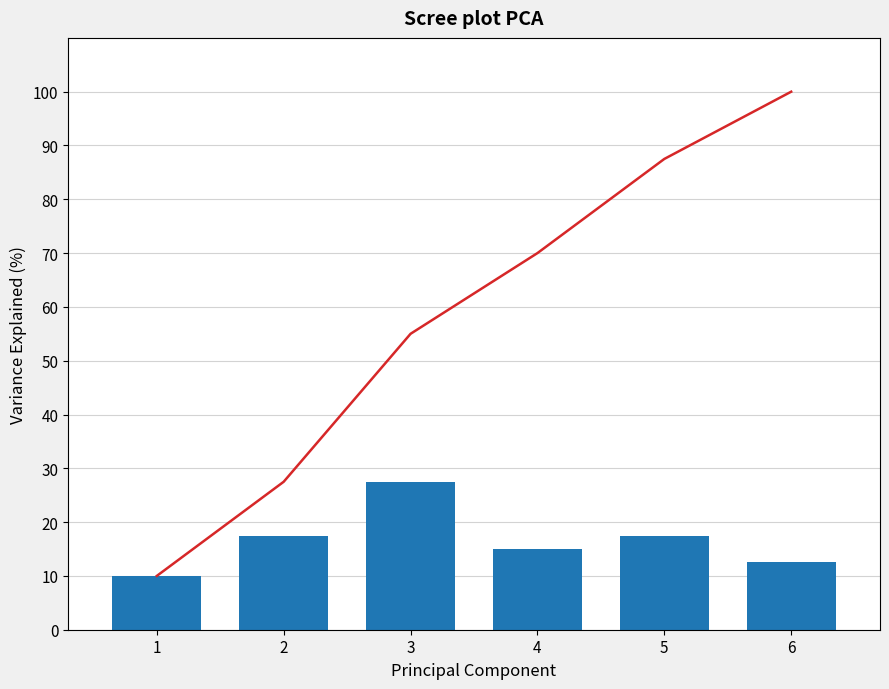

At which label is Cumulative Variance closest to 55?

3